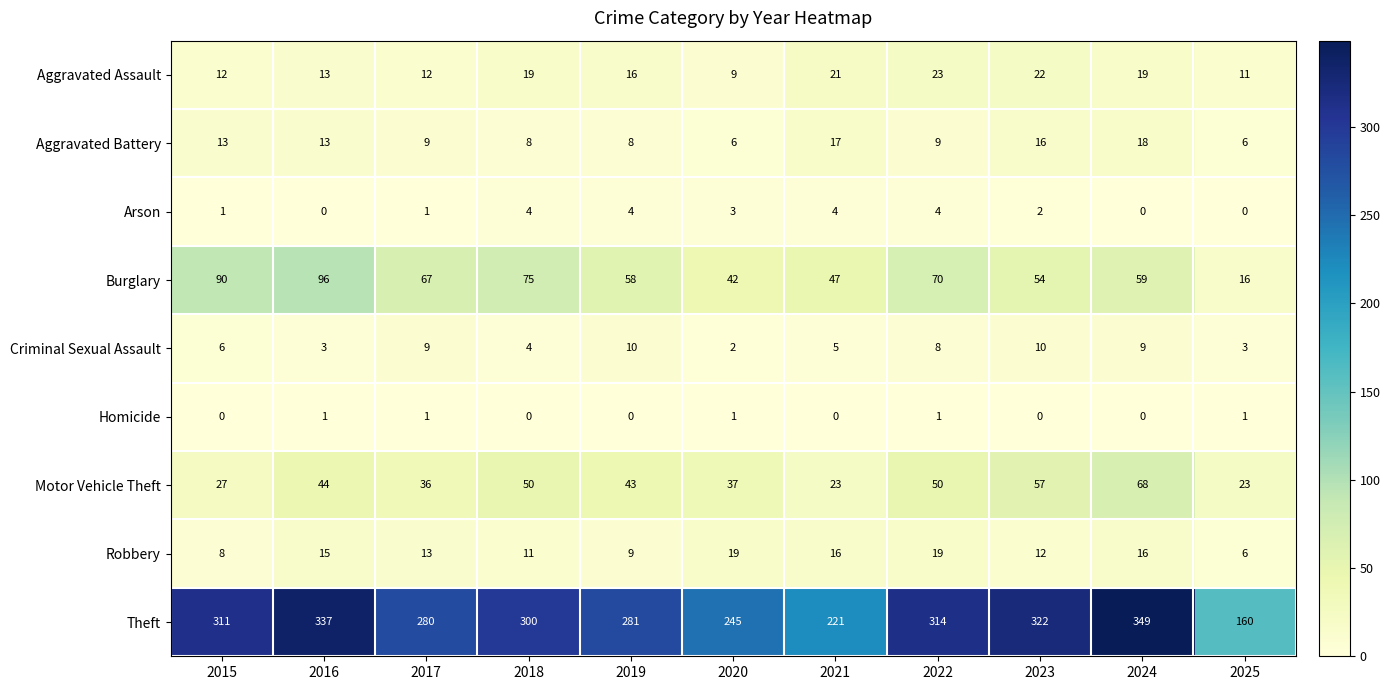

What is the sum of all Homicide values?

5